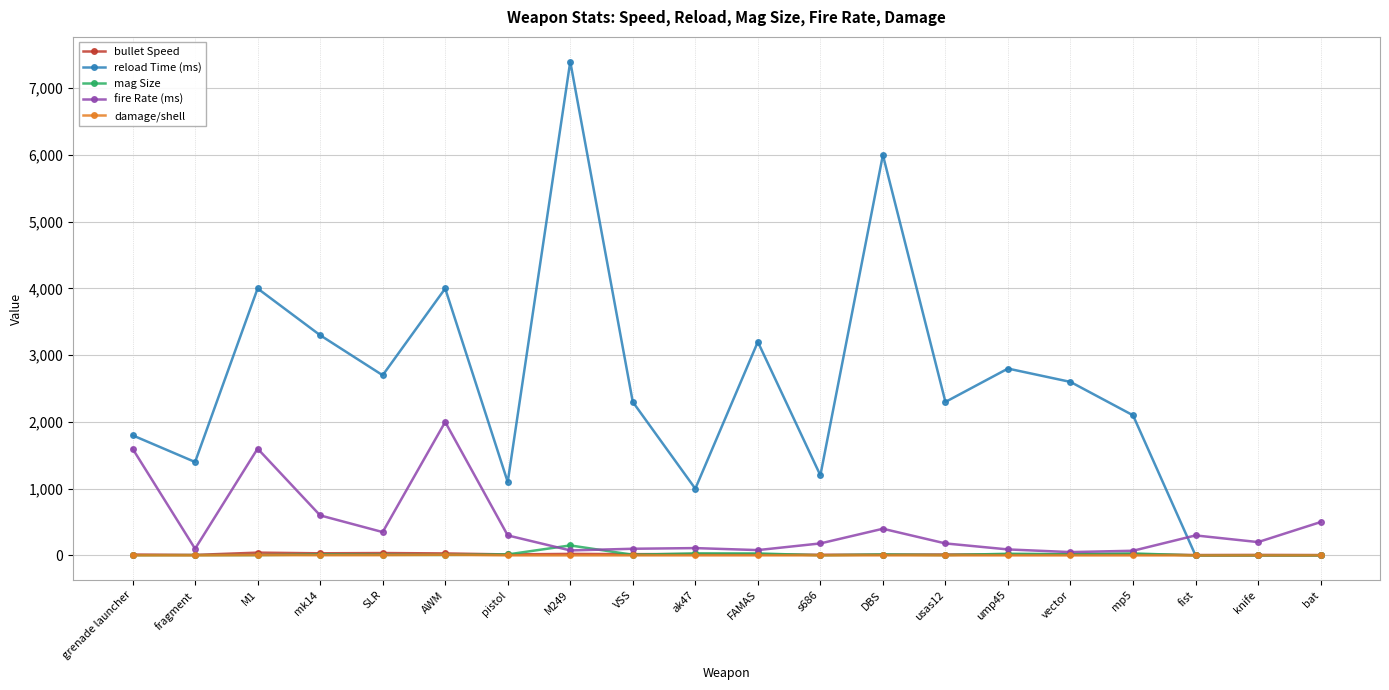

How many lines are shown in the chart?

5